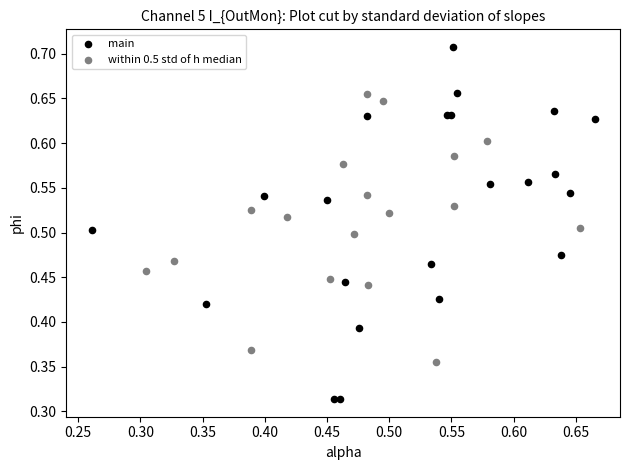

Which series contains the highest Y value?

main